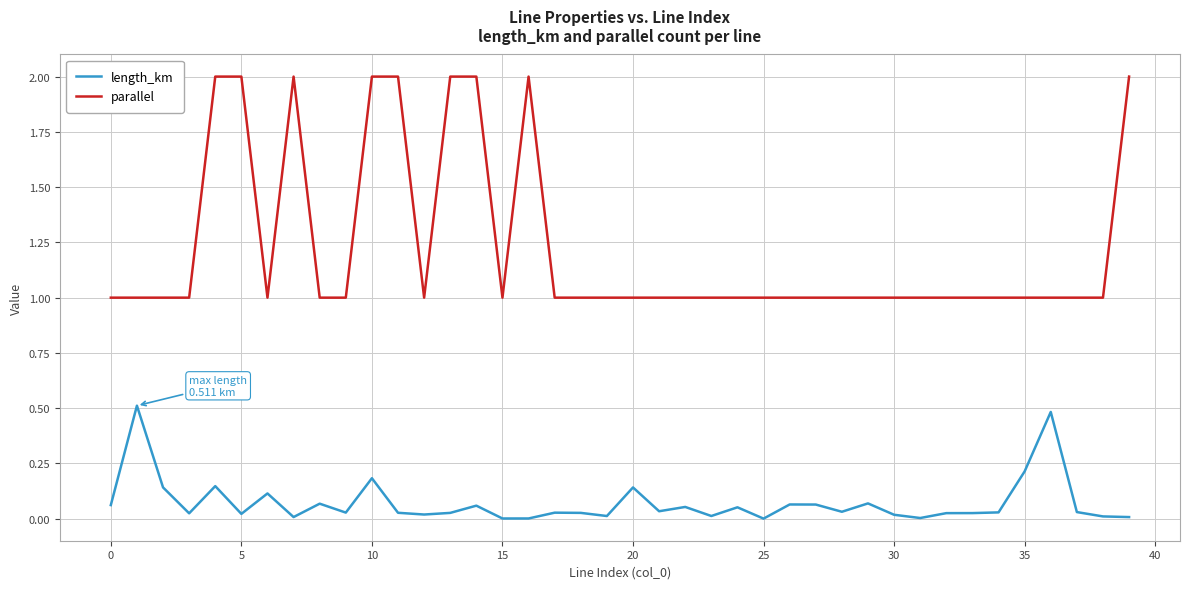

Rank the series by their maximum value, from highest to lowest.

parallel, length_km